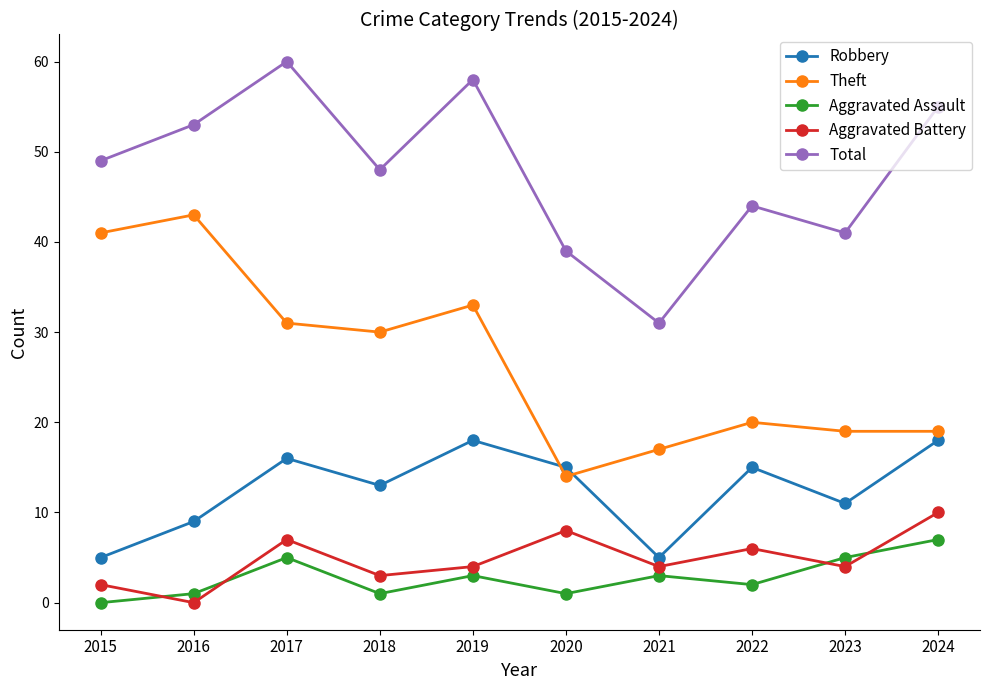

True or false: Aggravated Assault and Theft cross at least once.

False